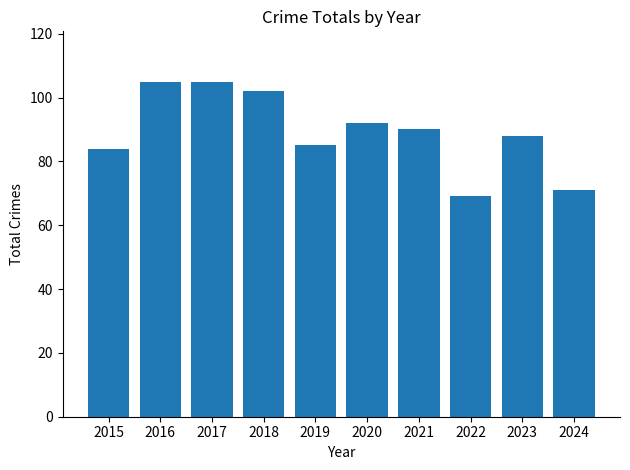

Which has a higher value, 2022 or 2017?

2017